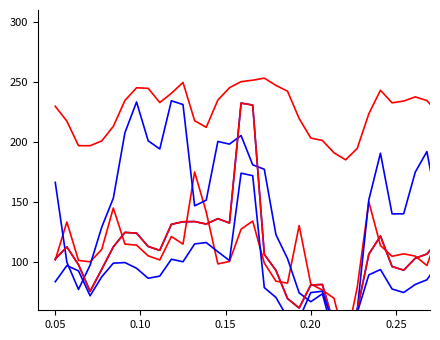

How many interior local valleys does the sdsd series have?

9